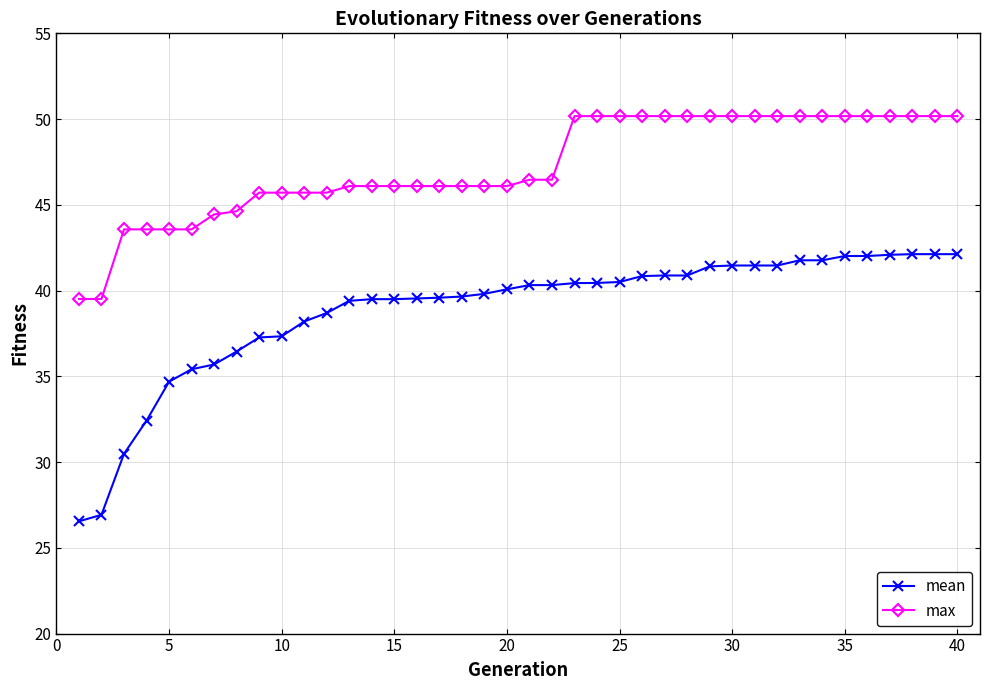

What is the value of the mean point at the 7th from the left?

35.7